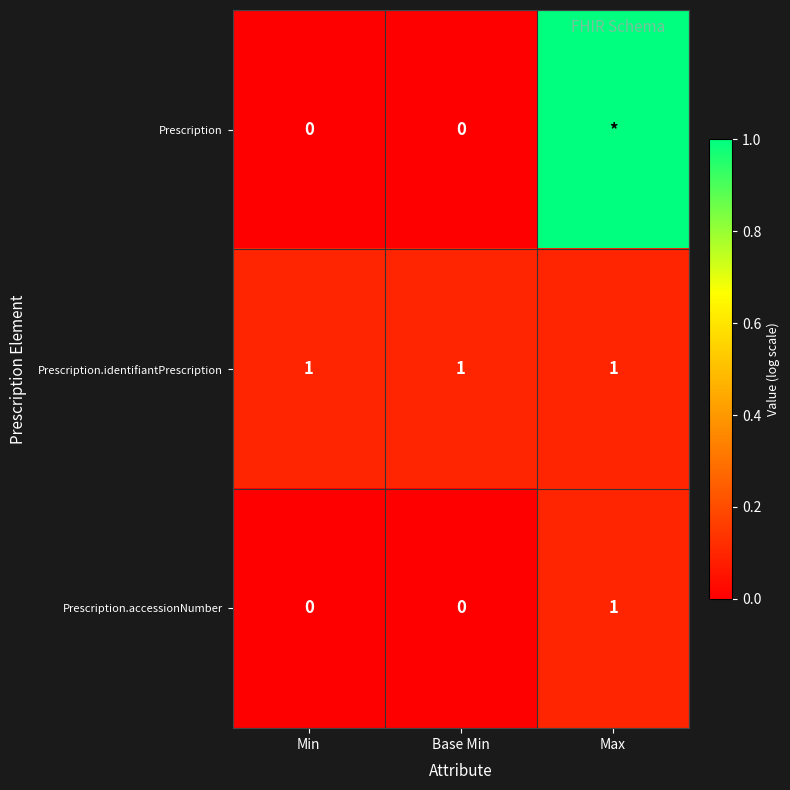

At which label does Prescription.accessionNumber reach its peak?

Max